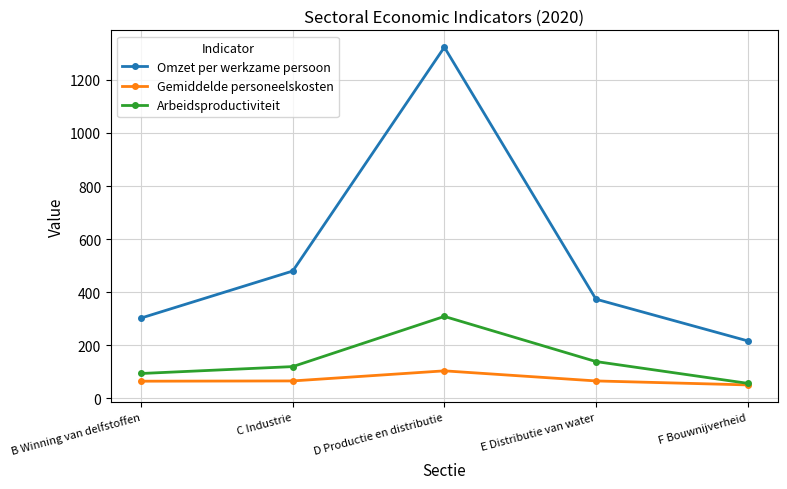

True or false: Arbeidsproductiviteit has a value of 63 at D Productie en distributie.

False